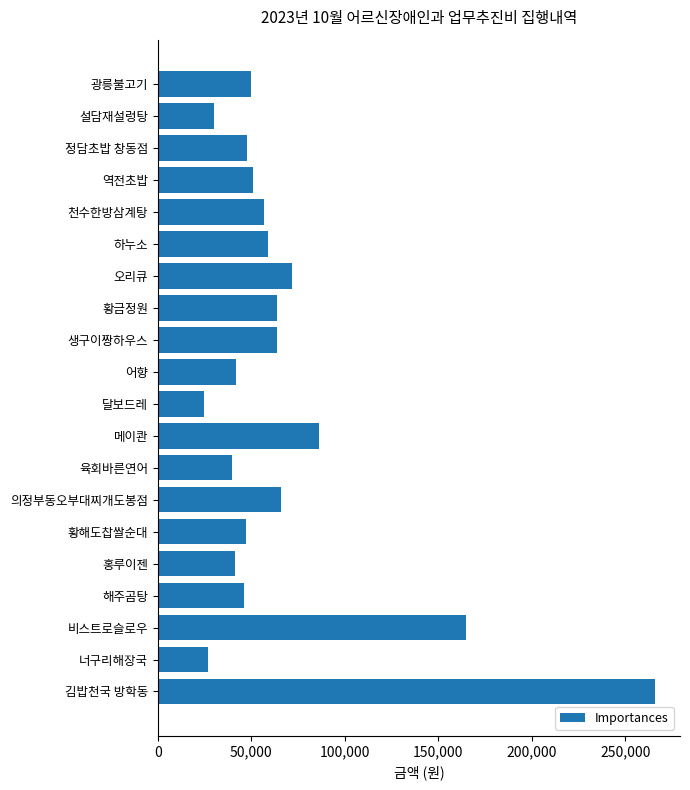

What is the change in value from 역전초밥 to 홍루이젠?

-9500